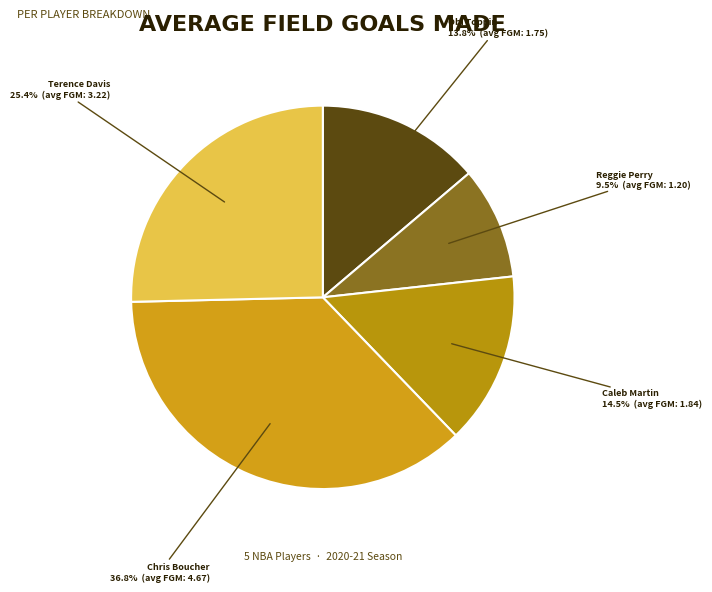

To the nearest percent, what is the combined percentage of Reggie Perry and Obi Toppin?

23%